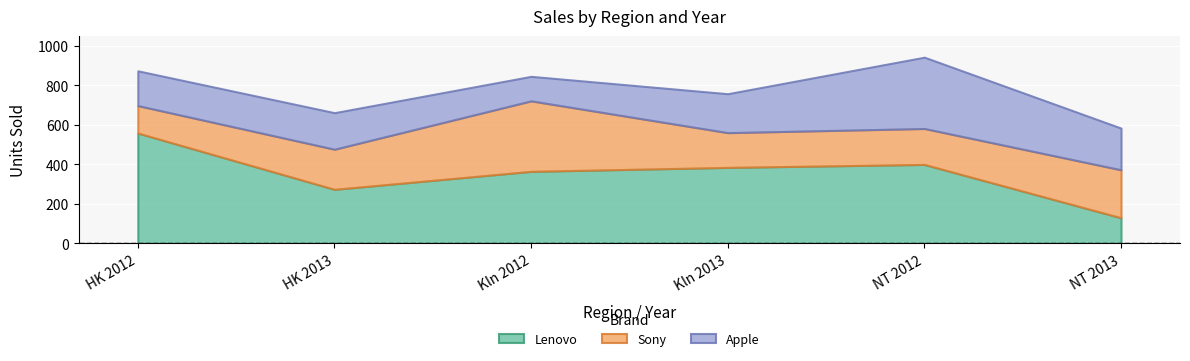

What is the value of the Lenovo point at the 5th from the left?

400